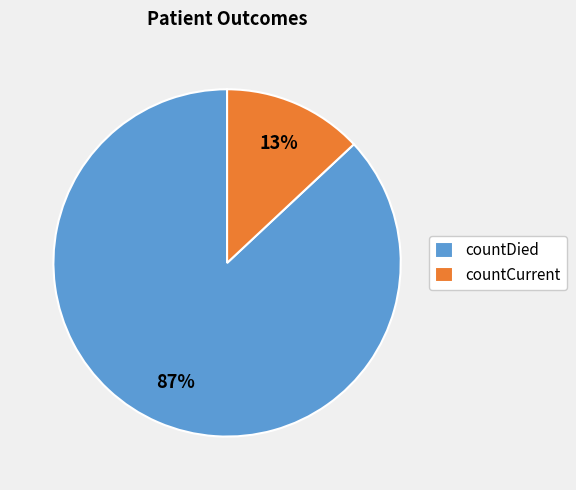

What is the majority slice?

countDied